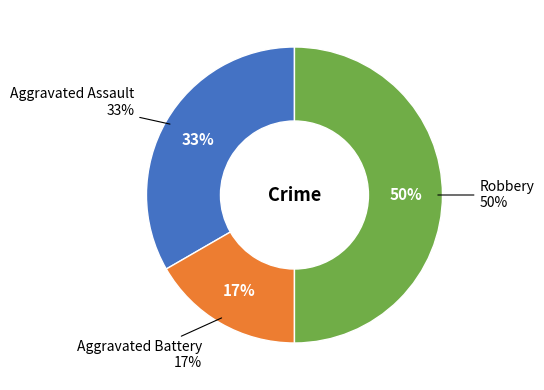

Rank the categories by value from lowest to highest.

Aggravated Battery, Aggravated Assault, Robbery